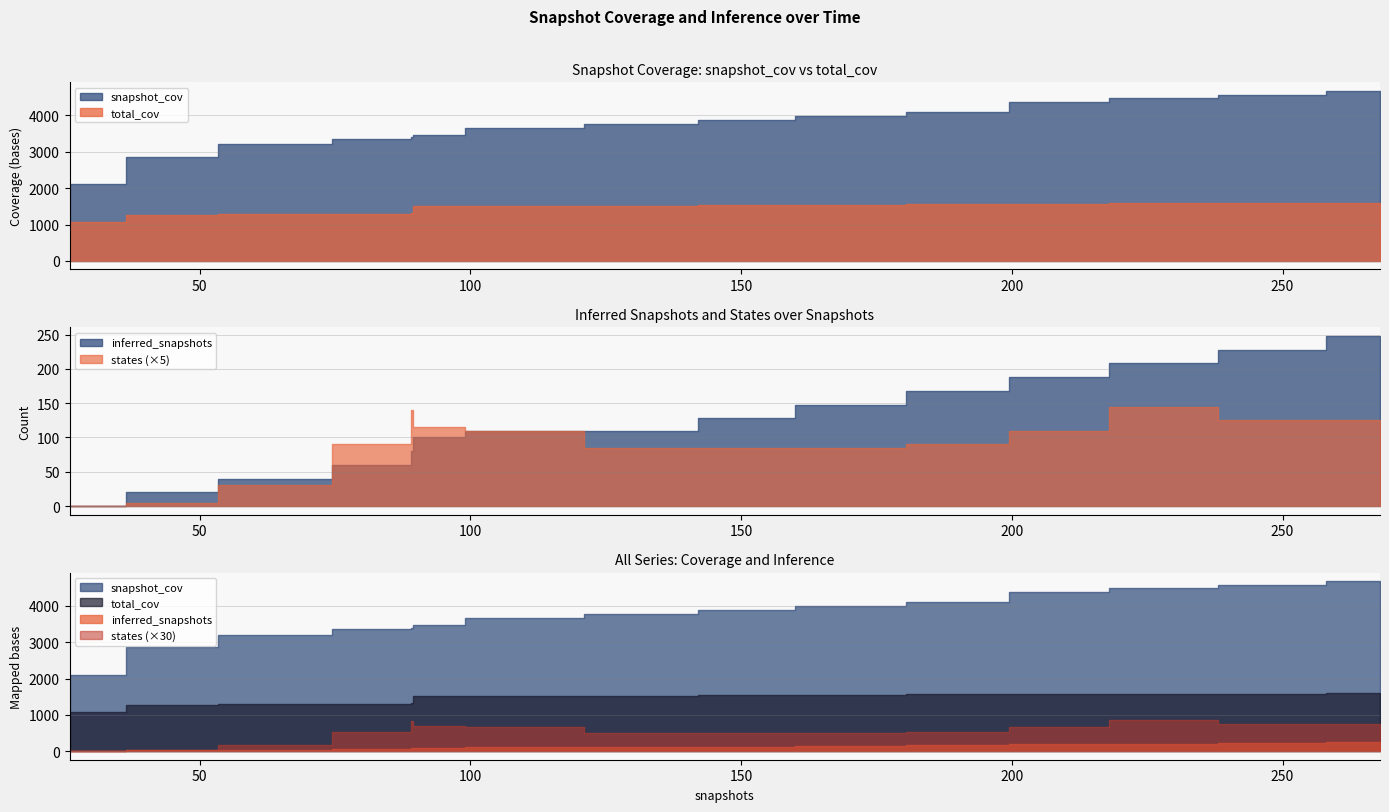

What is the value of the snapshot_cov point at the 3rd from the left?

3205